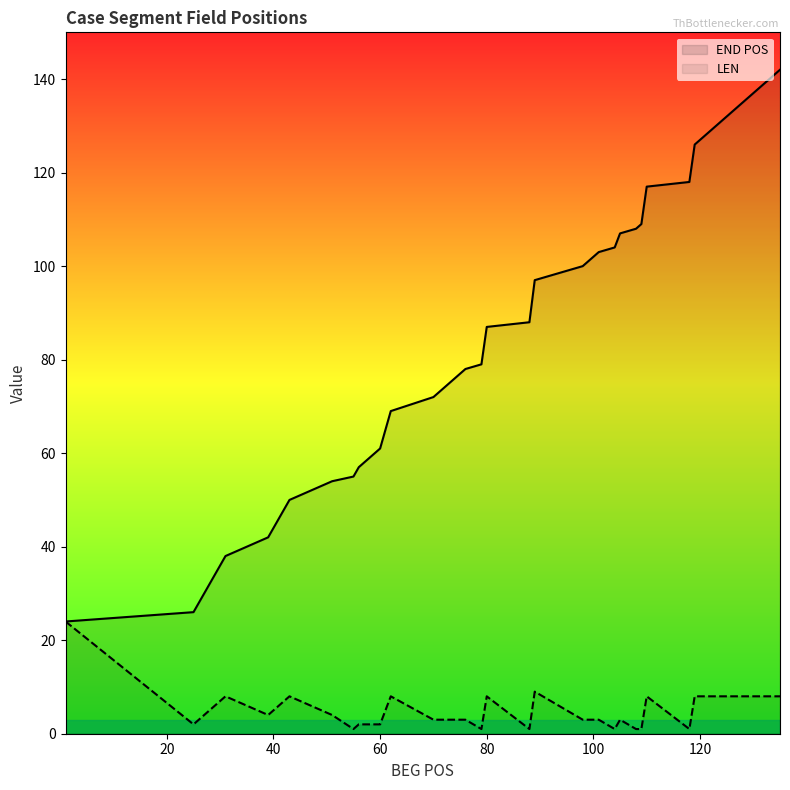

At how many categories does at least one series exceed 102?

10